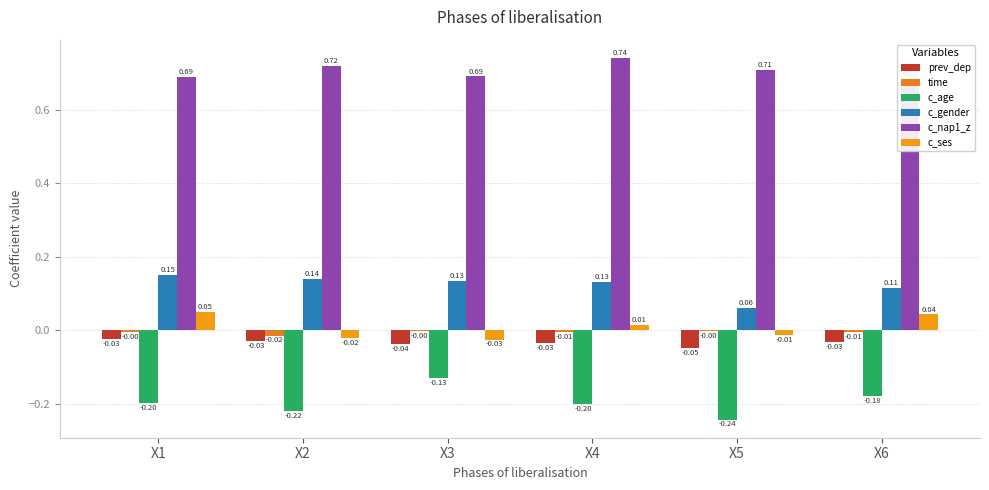

How many categories are shown in the chart?

6